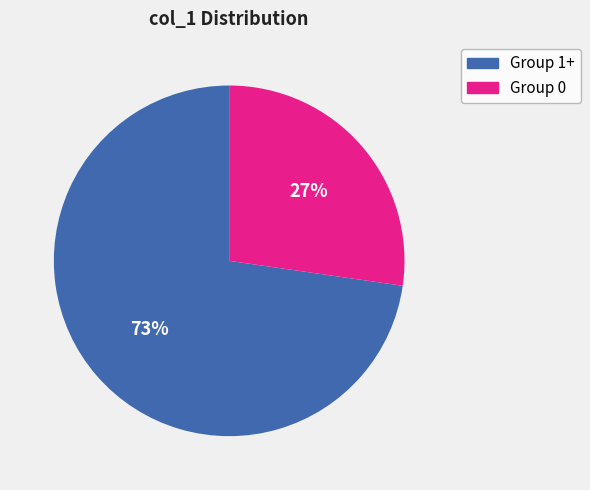

Is there a majority slice in this chart?

Yes